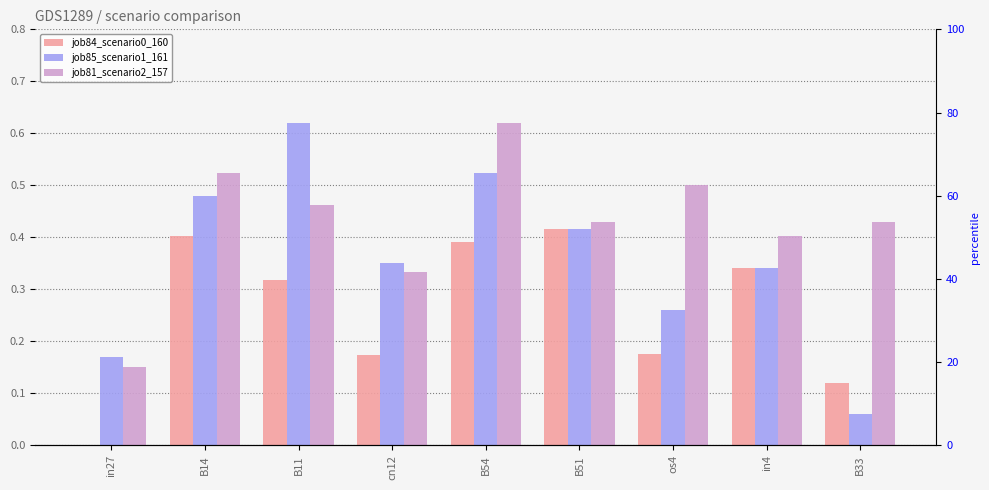

Where is job81_scenario2_157 nearest to the value 0?

in27